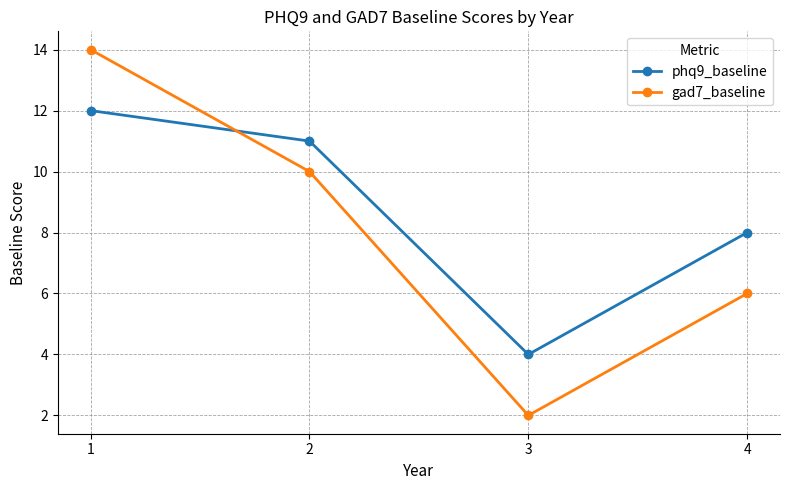

True or false: gad7_baseline has more than 2 interior local peaks.

False